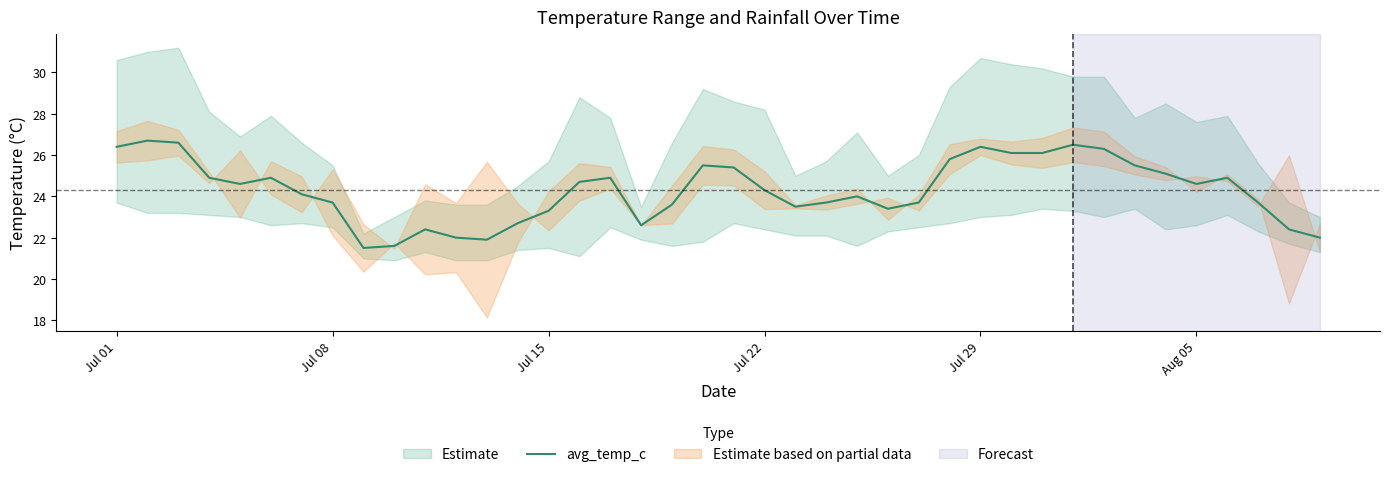

True or false: avg_temp_c has a value of 24.3 at Jul 22.

True